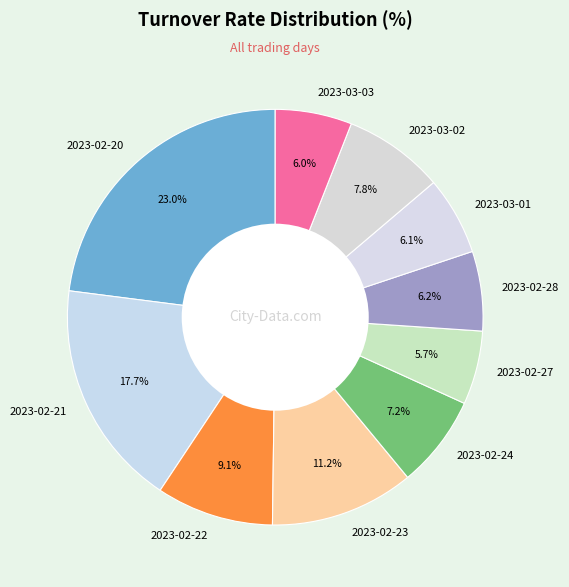

To the nearest percent, what portion does 2023-02-20 represent?

23%